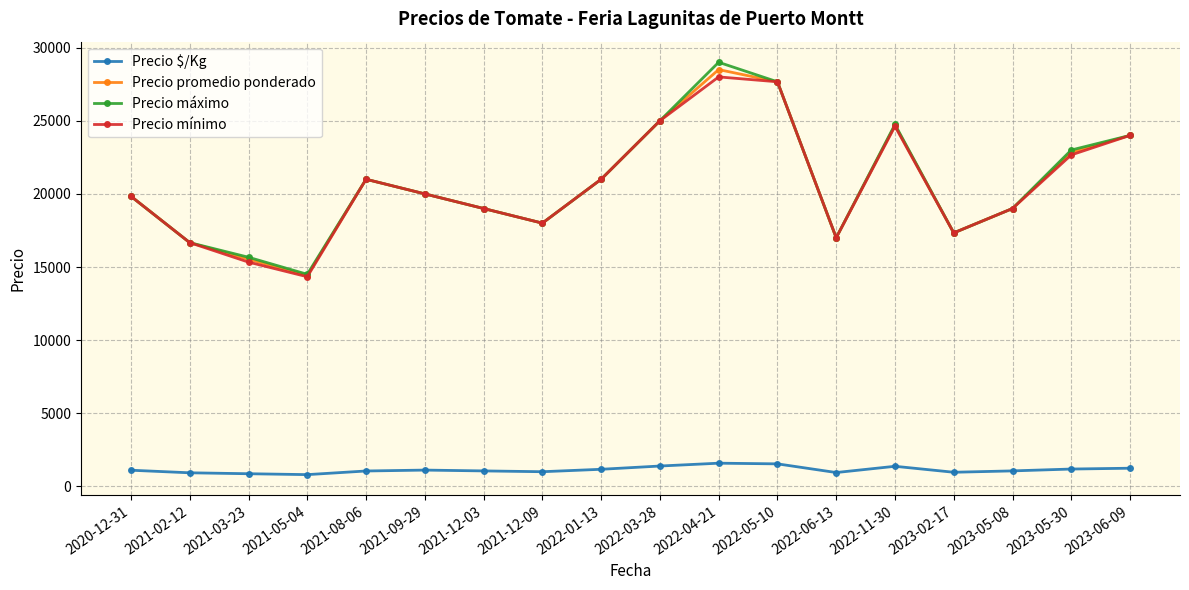

Is the value of Precio mínimo at 2021-08-06 greater than the value of Precio $/Kg at 2023-05-30?

Yes